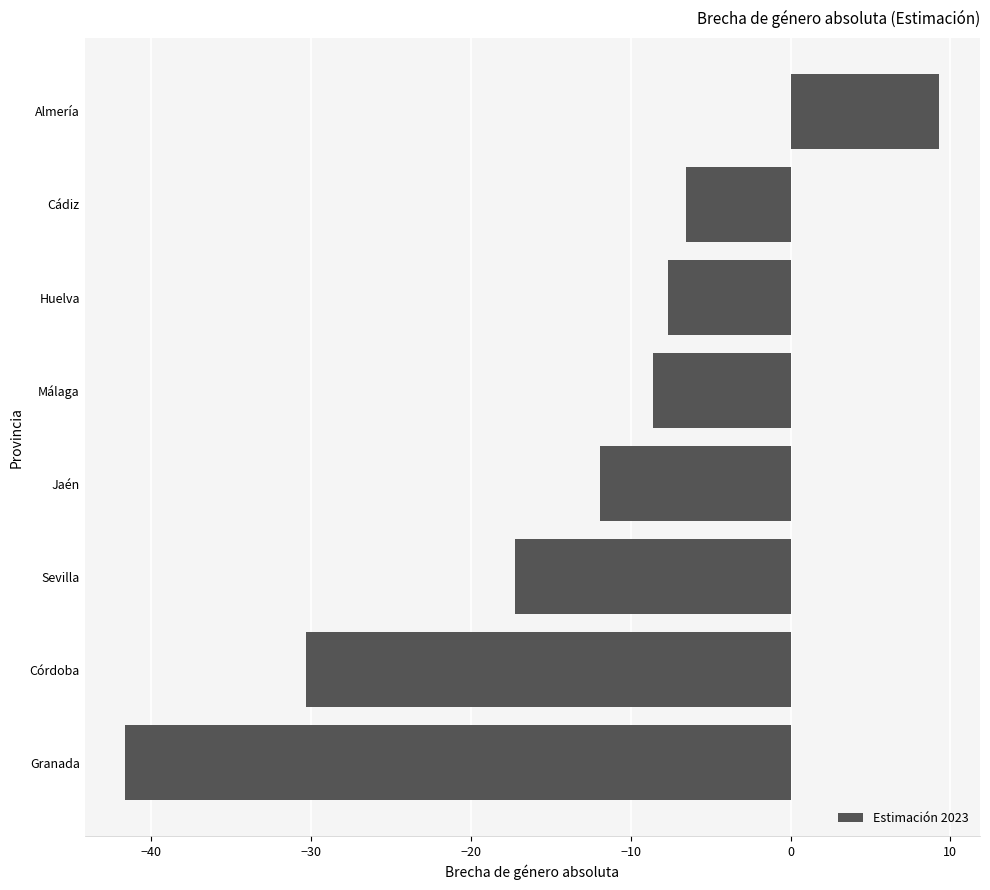

Is it true that the value at Cádiz is -4.1?

False